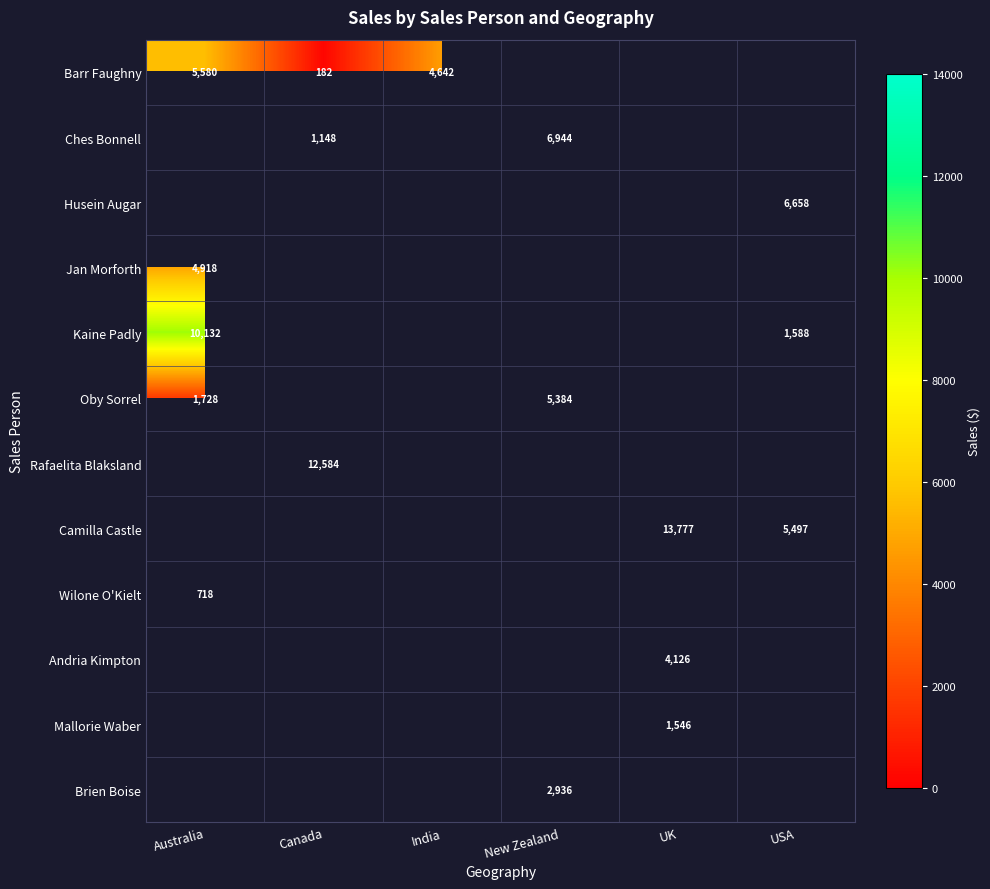

The value of Ches Bonnell at Canada is 531. True or false?

False